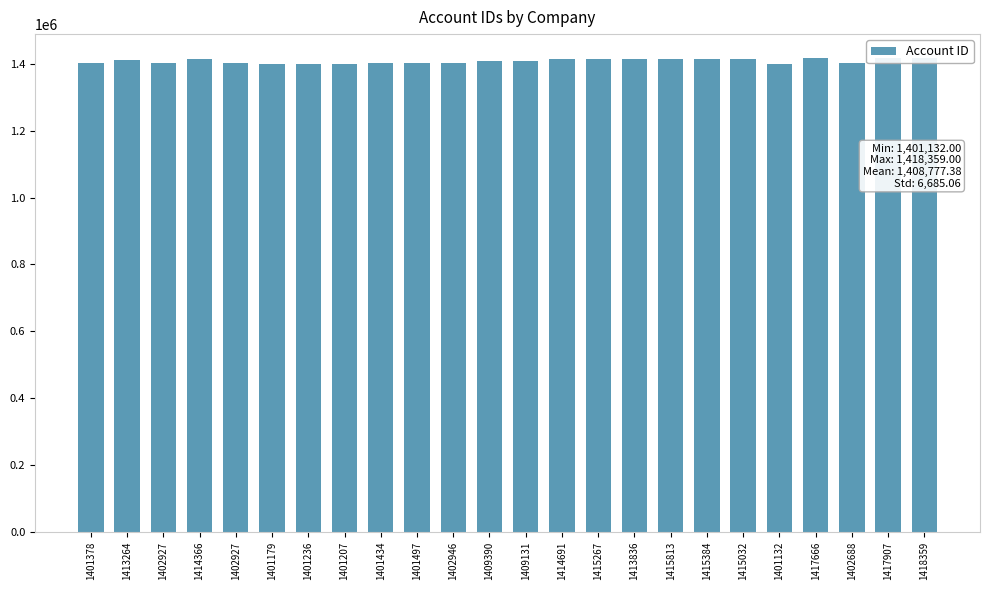

List the labels in order of value, largest first.

1418359, 1417907, 1417666, 1415813, 1415384, 1415267, 1415032, 1414691, 1414366, 1413836, 1413264, 1409390, 1409131, 1402946, 1402927, 1402927, 1402688, 1401497, 1401434, 1401378, 1401236, 1401207, 1401179, 1401132